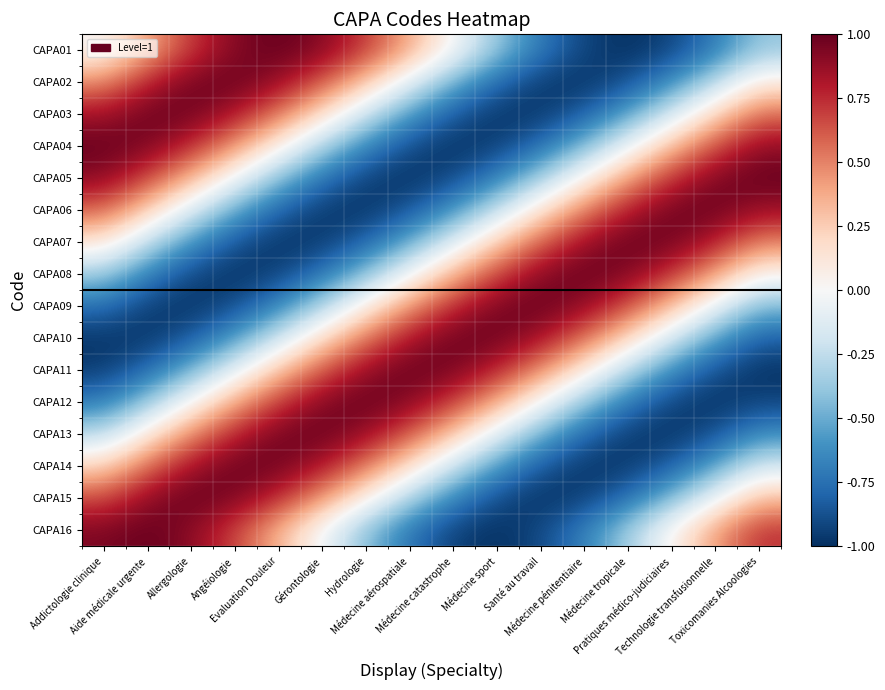

At which category is the sum across all series the highest?

Allergologie